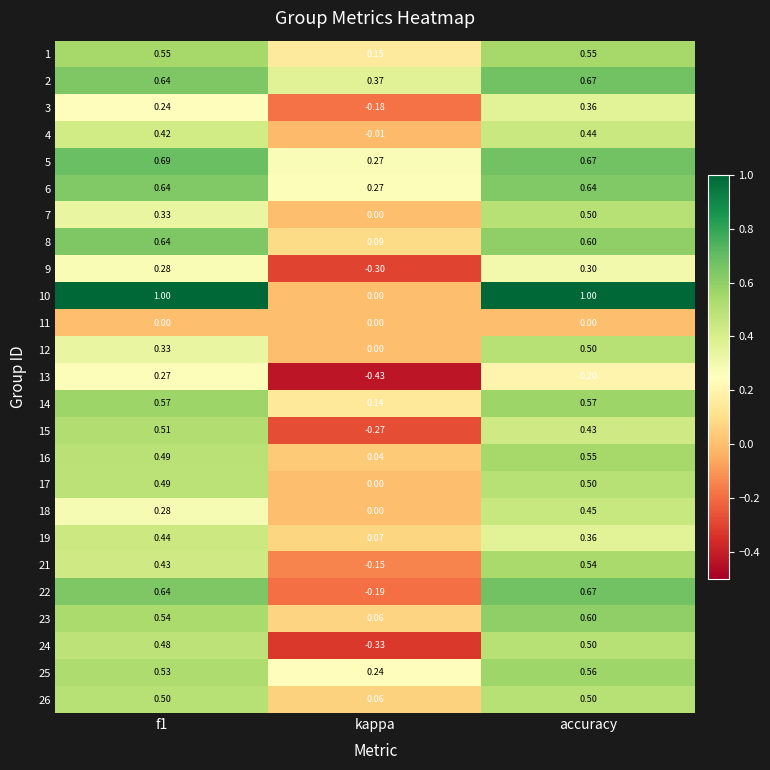

Where is 18 nearest to the value 0?

kappa